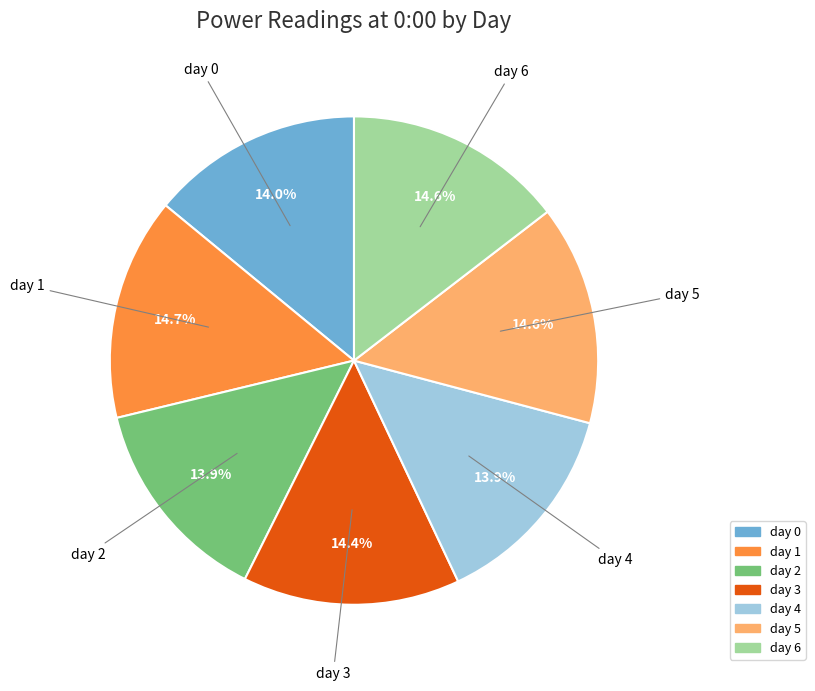

What is the total percentage of day 6 and day 0?

28.6%